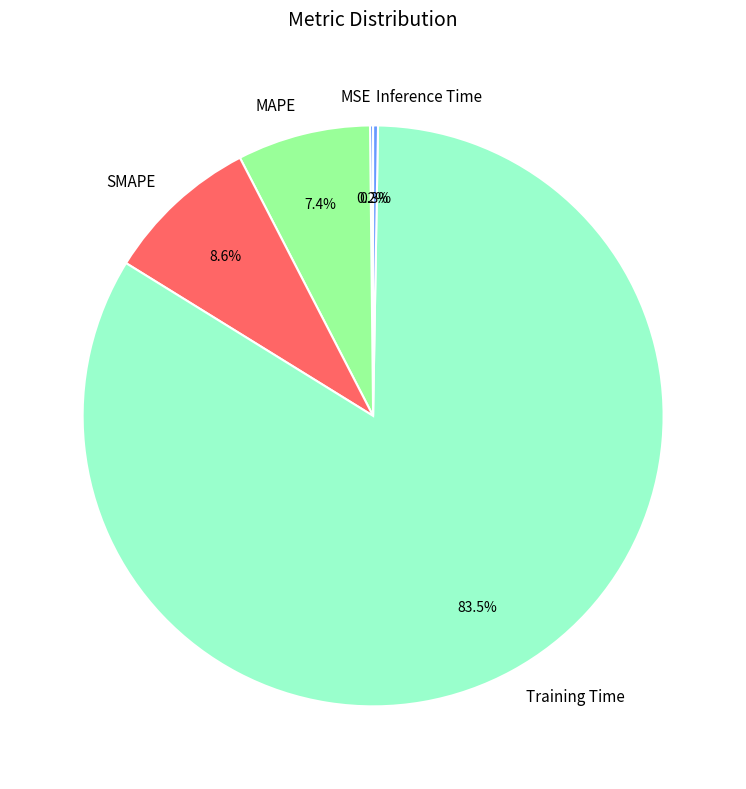

Which has a higher value, SMAPE or Training Time?

Training Time